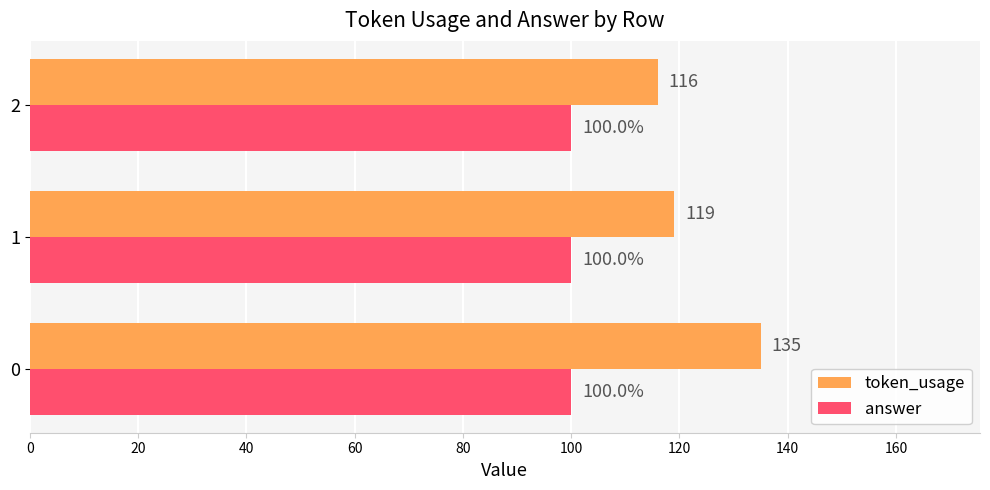

The answer series shows 36 at 0. True or false?

False